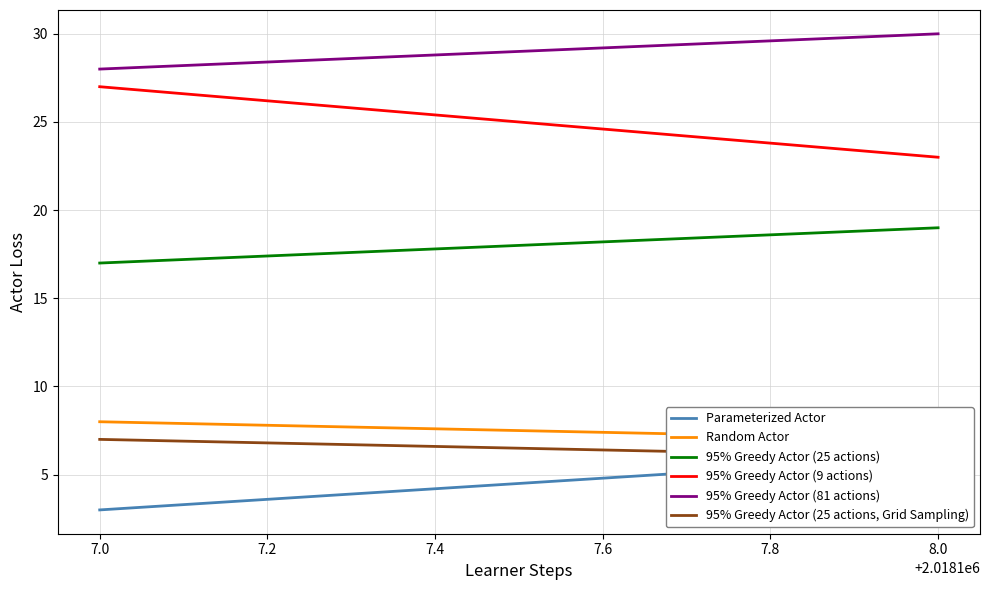

How many categories are shown in the chart?

2